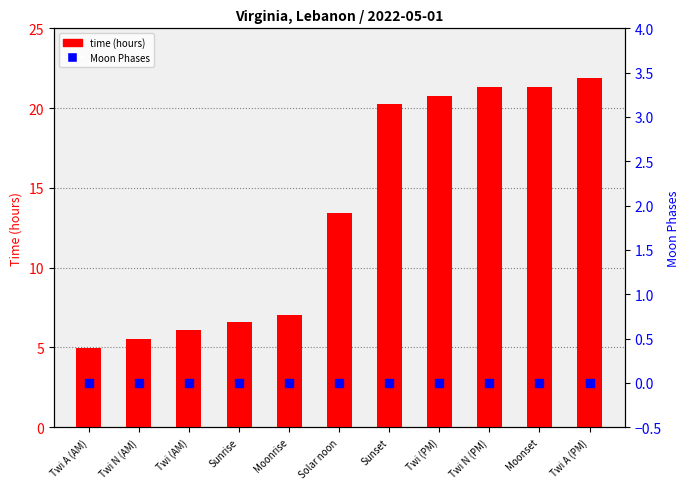

Is the value of time (hours) at Solar noon greater than the value of Moon Phases at Moonrise?

Yes